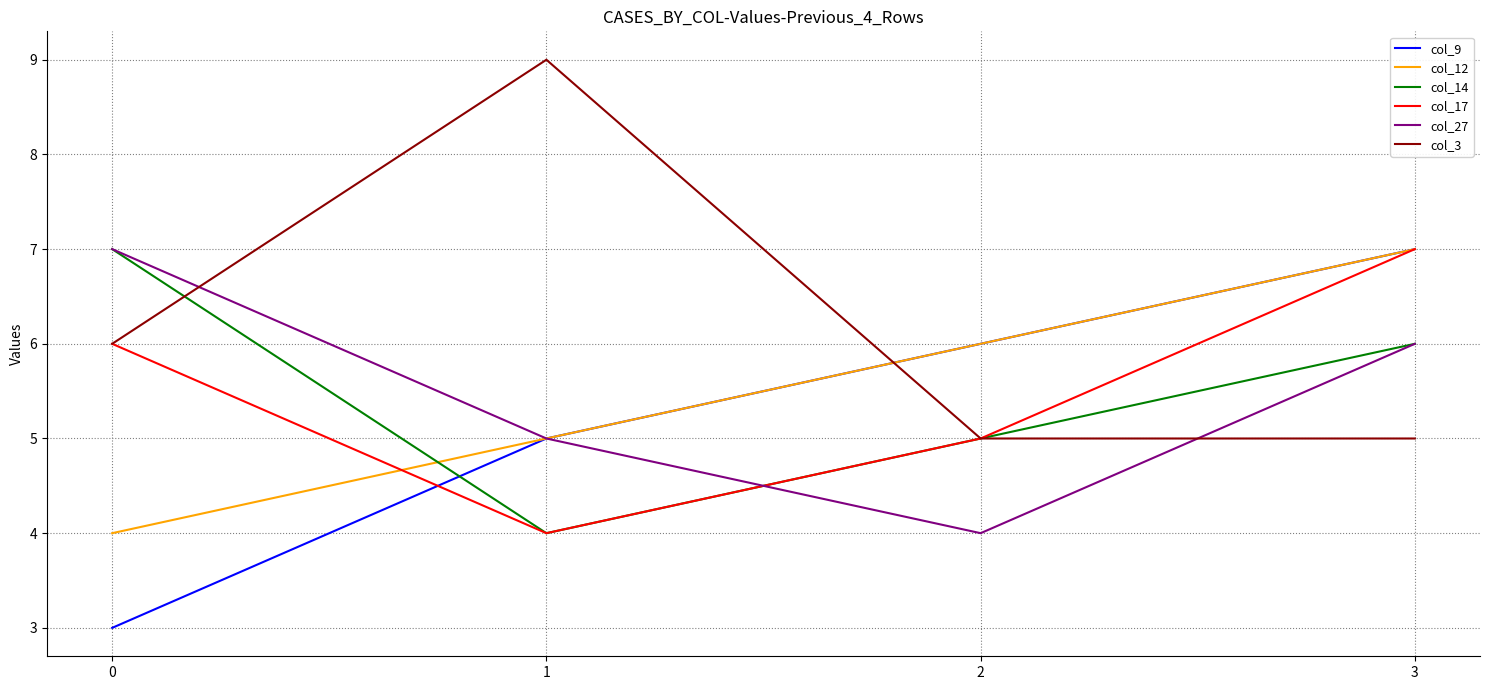

Reading right to left, list all the values displayed in this chart.

col_9: 7	6	5	3
col_12: 7	6	5	4
col_14: 6	5	4	7
col_17: 7	5	4	6
col_27: 6	4	5	7
col_3: 5	5	9	6